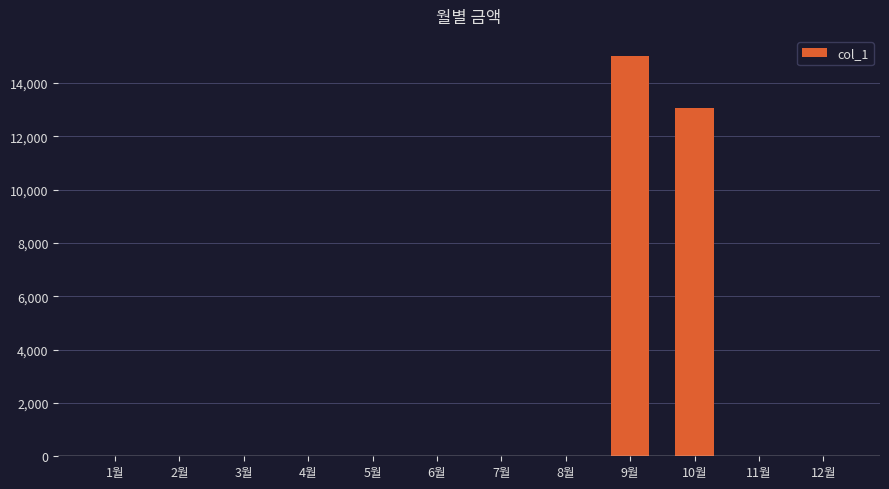

Which category has the highest value across all series?

9월